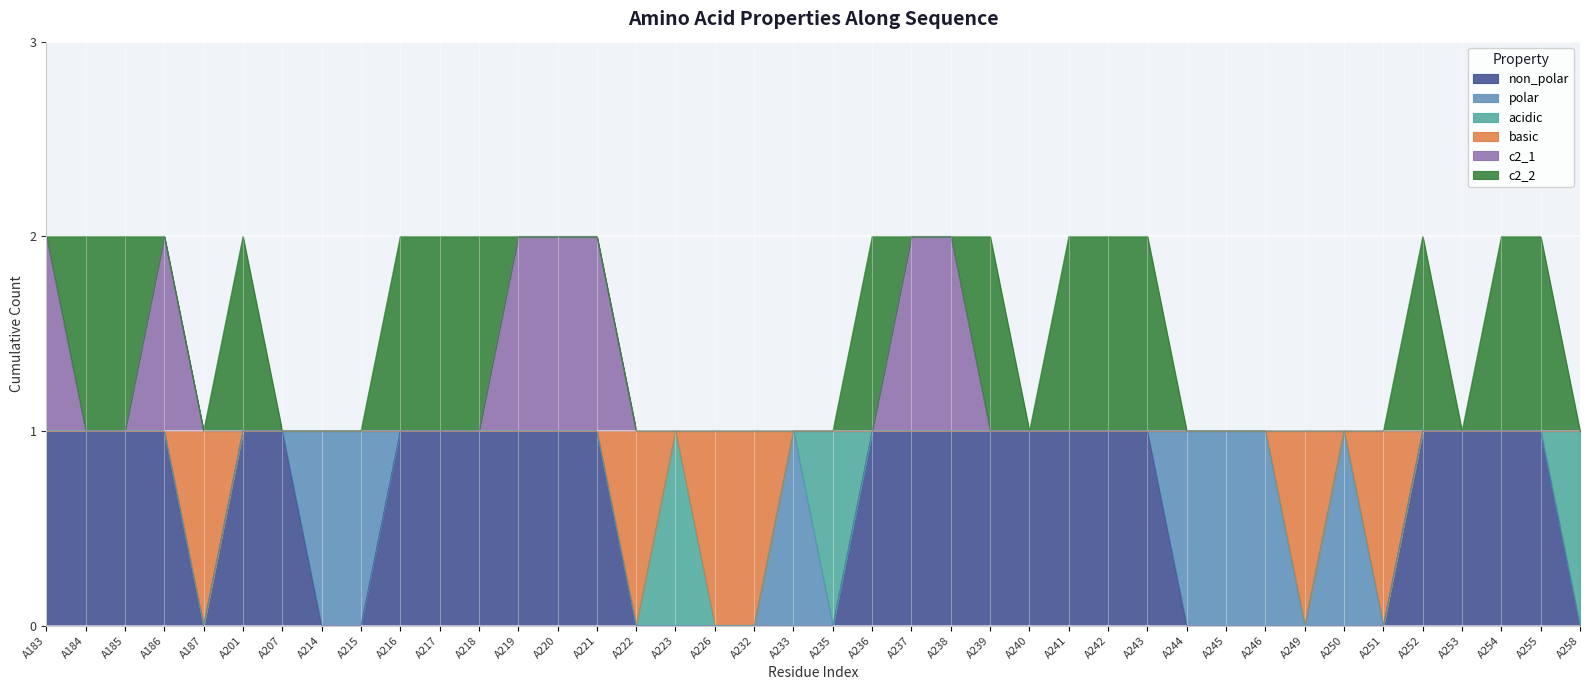

Count the number of categories in the chart.

40